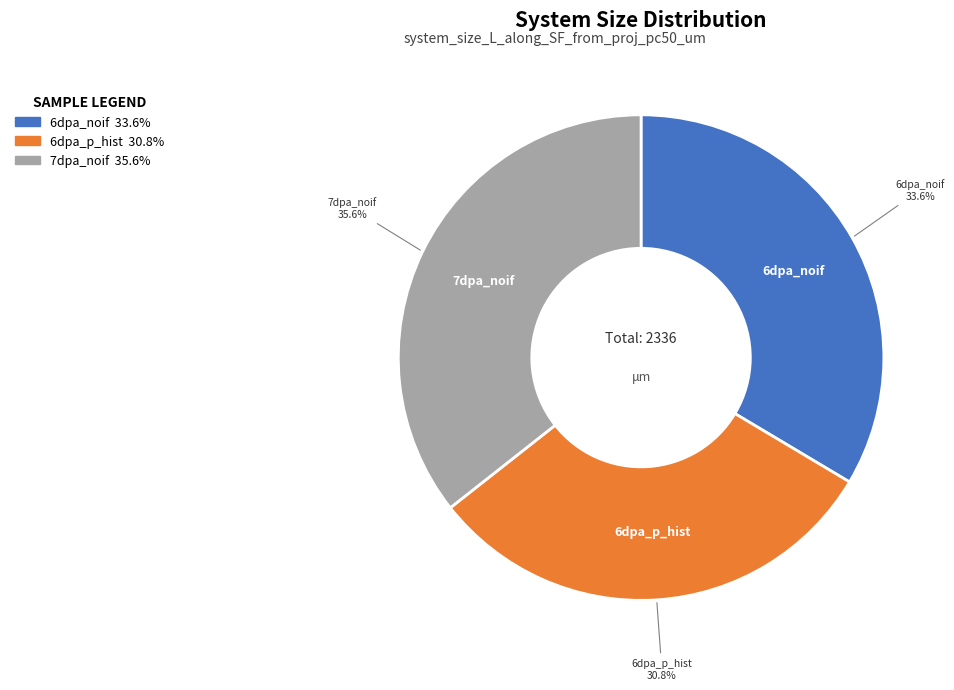

Rank the categories by value from highest to lowest.

7dpa_noif, 6dpa_noif, 6dpa_p_hist